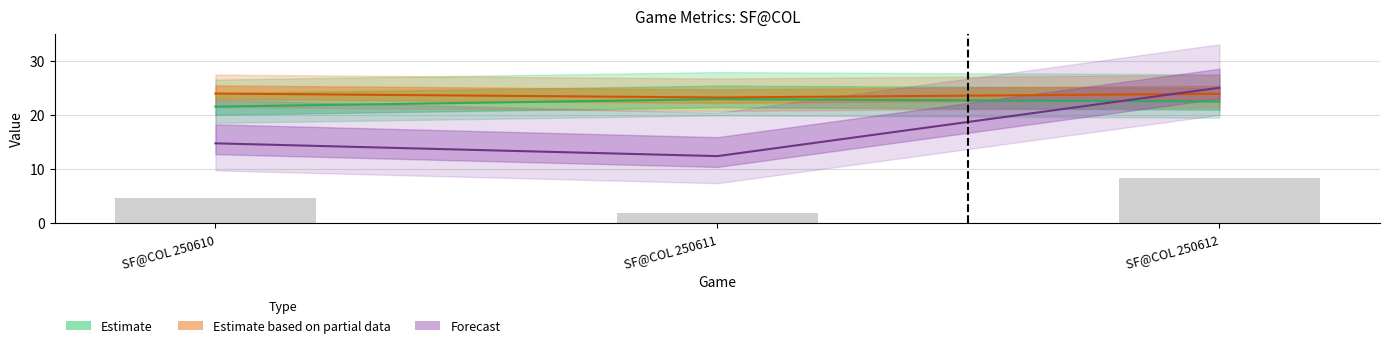

How many distinct data groups are displayed?

3